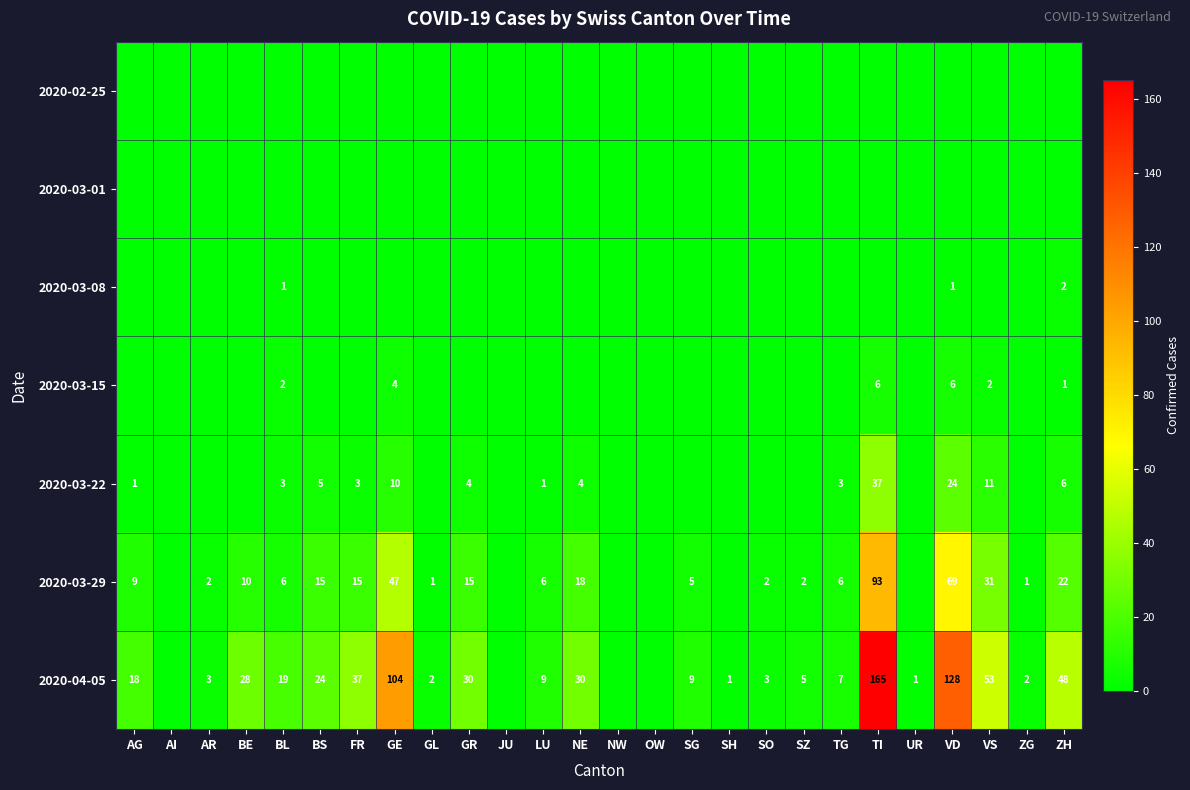

The 2020-03-22 series shows 19 at VS. True or false?

False